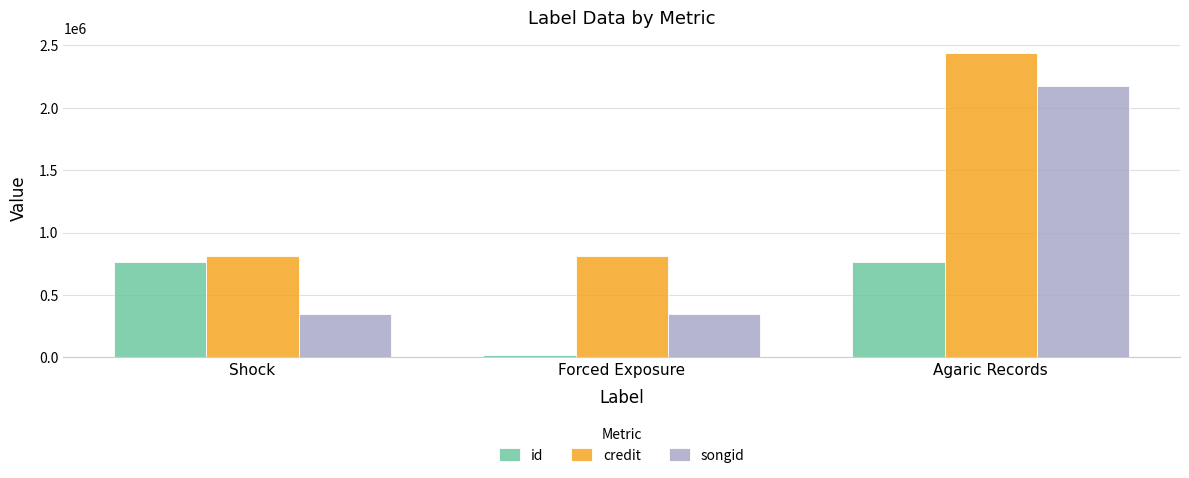

How many credit values are between 810336 and 2440099?

3